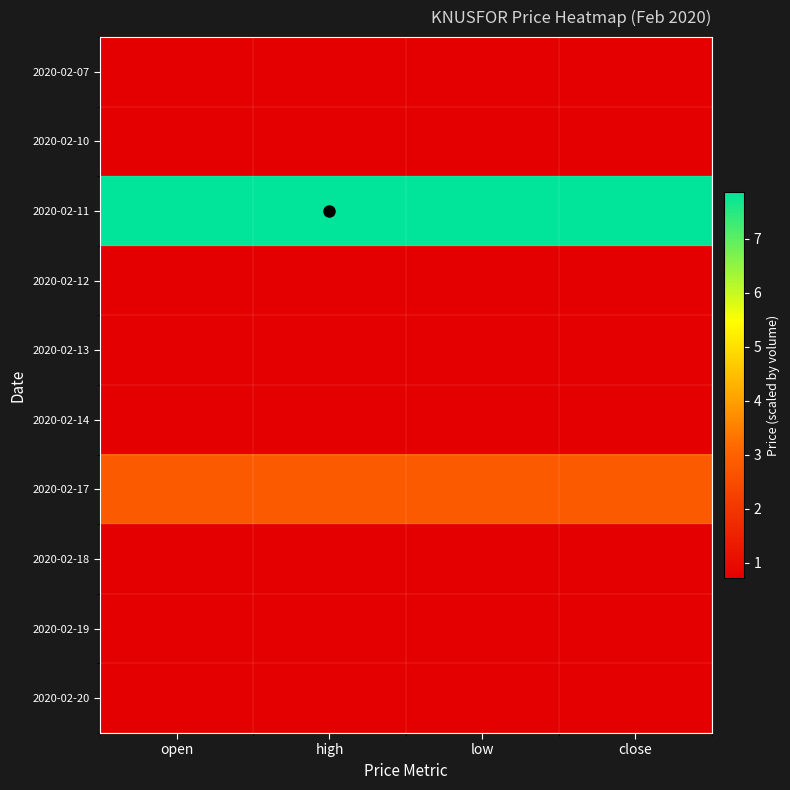

Reading right to left, list all the values displayed in this chart.

2020-02-07: close=0.7	low=0.7	high=0.7	open=0.7
2020-02-10: close=0.7	low=0.7	high=0.7	open=0.7
2020-02-11: close=7.9	low=7.9	high=7.9	open=7.9
2020-02-12: close=0.7	low=0.7	high=0.7	open=0.7
2020-02-13: close=0.7	low=0.7	high=0.7	open=0.7
2020-02-14: close=0.7	low=0.7	high=0.7	open=0.7
2020-02-17: close=2.8	low=2.8	high=2.8	open=2.8
2020-02-18: close=0.7	low=0.7	high=0.7	open=0.7
2020-02-19: close=0.7	low=0.7	high=0.7	open=0.7
2020-02-20: close=0.7	low=0.7	high=0.7	open=0.7